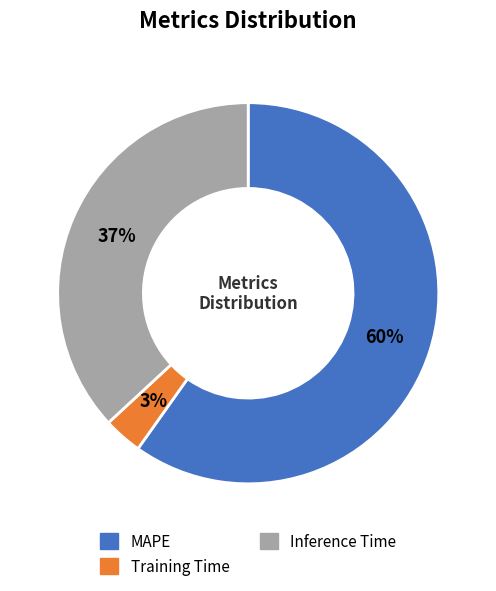

To the nearest percent, what portion does Inference Time represent?

37%